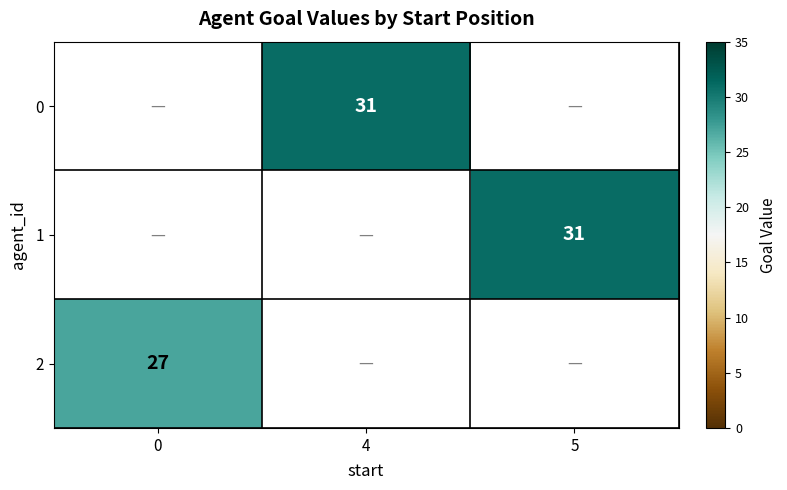

Is it true that 0 equals 31 at 4?

True